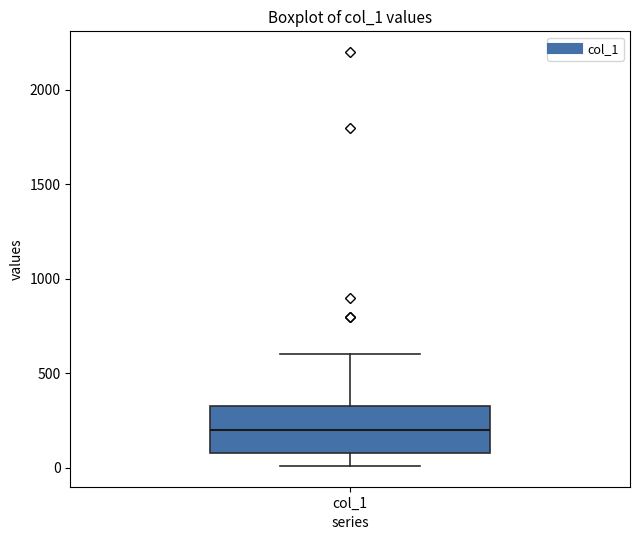

Transcribe this box plot: give where the median line is, the range the box spans, and where the two whiskers end, as read against the y-axis. The values are not printed on the chart, so give them approximately, as read against the axis.

median 200, box 100 to 350, whiskers 0 to 600